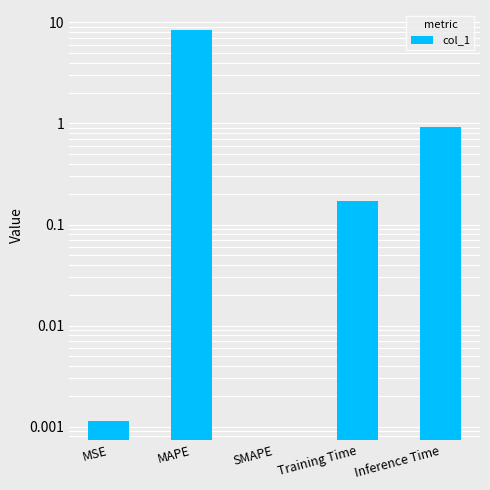

Reading left to right, transcribe all the data shown in this chart.

0.0	8.5	0.0	0.2	0.9